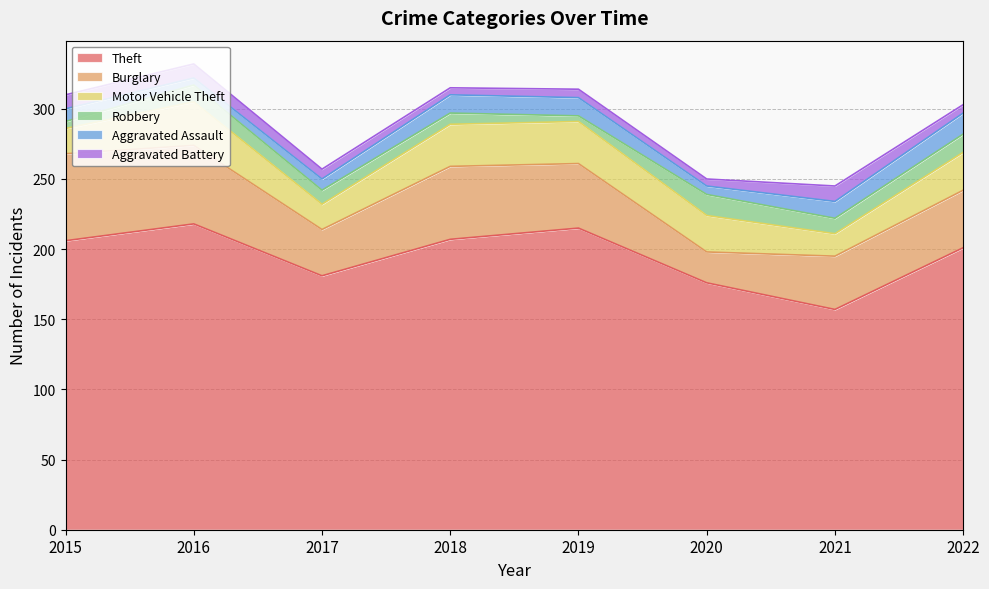

True or false: Aggravated Assault and Motor Vehicle Theft intersect in this chart.

False